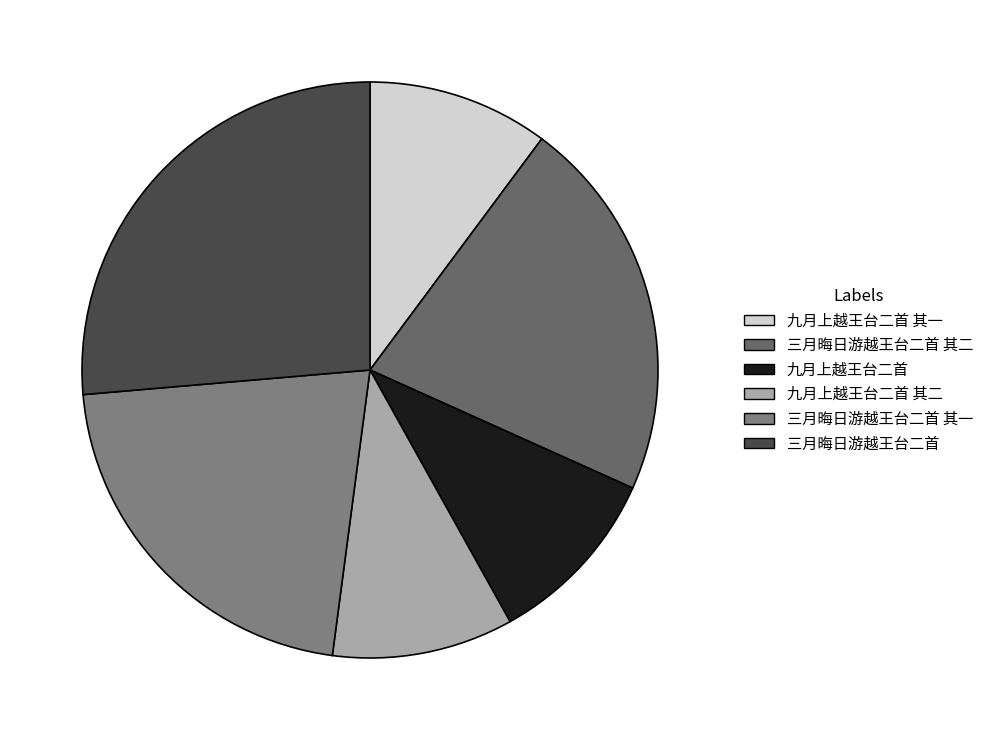

The 三月晦日游越王台二首 其一 slice represents 22% of the pie. True or false?

True